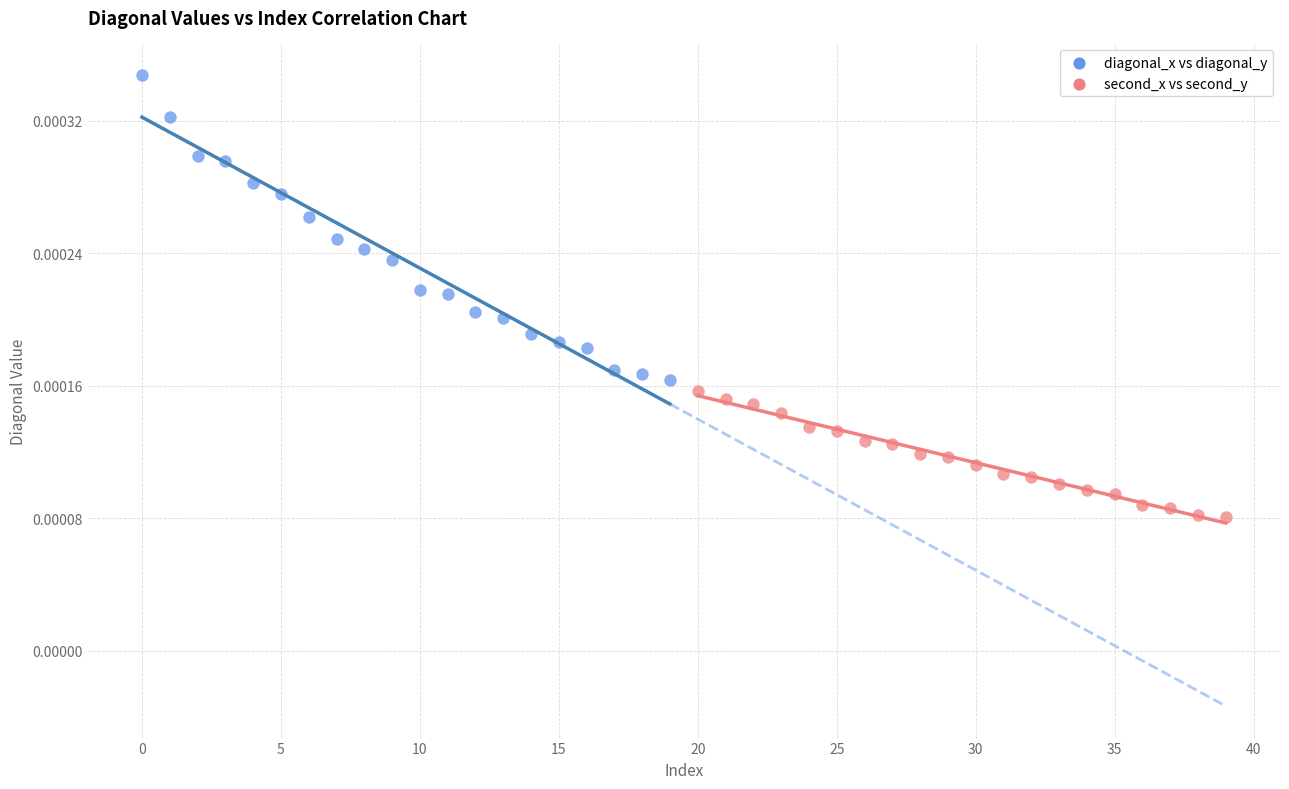

Which series reaches the minimum Y coordinate?

second_x vs second_y